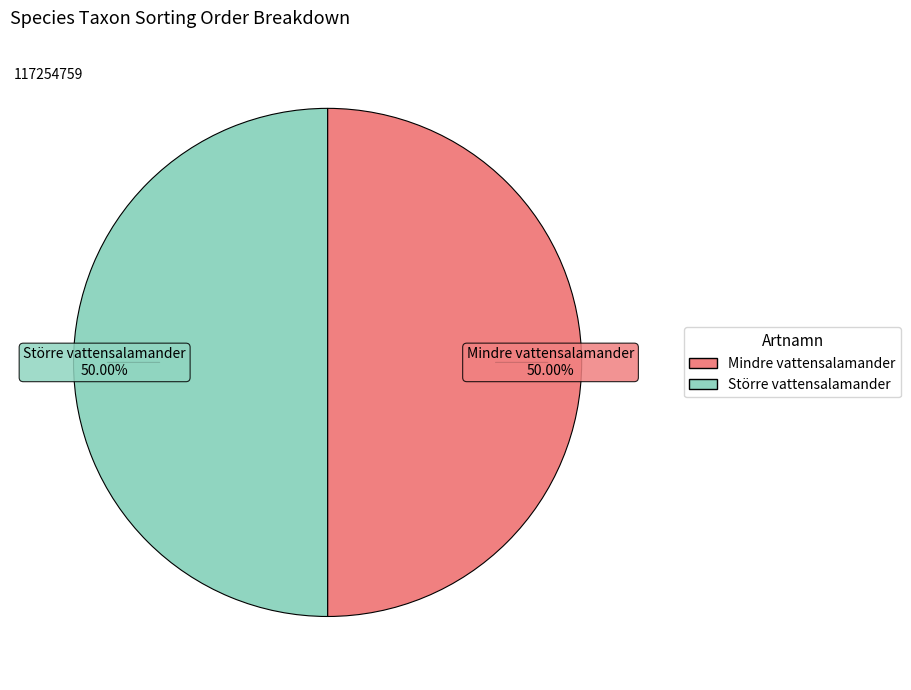

The Mindre vattensalamander slice represents 50% of the pie. True or false?

True